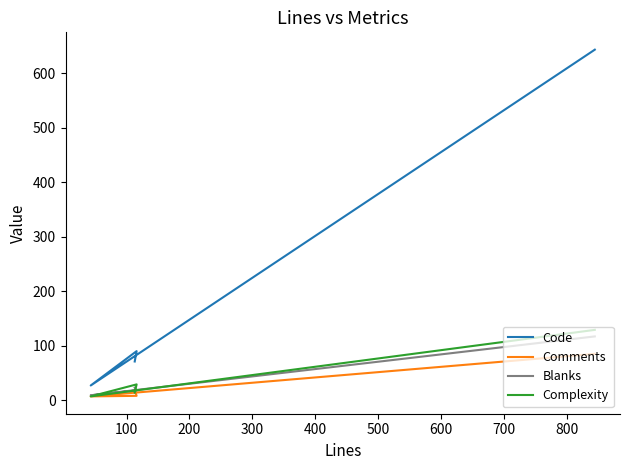

The Code series shows 867 at 300. True or false?

False